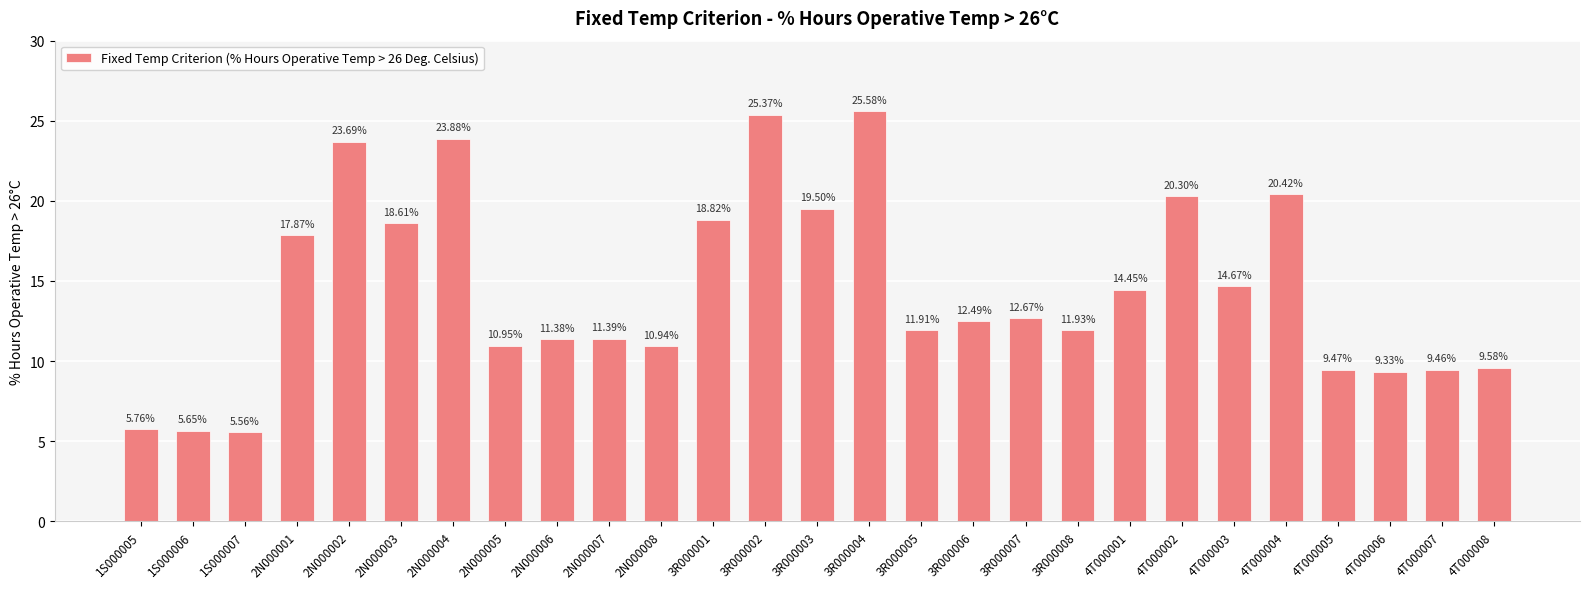

How many values are below 12?

13